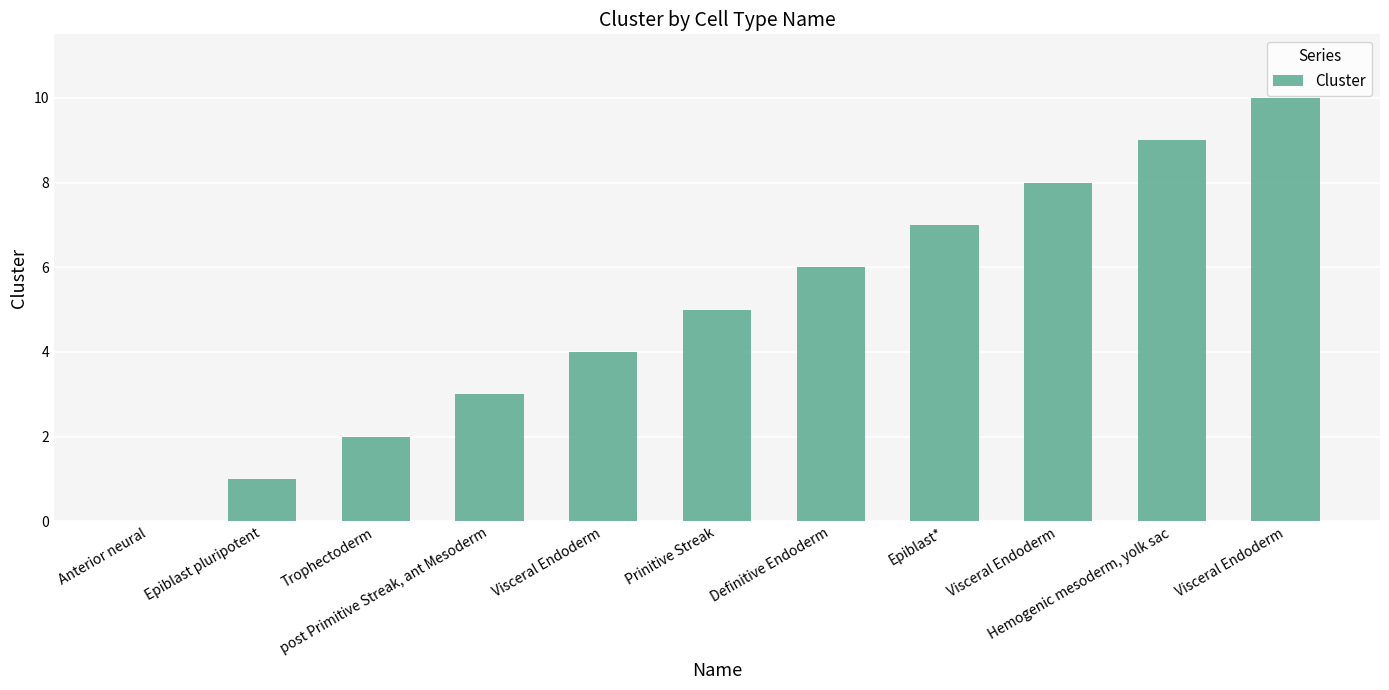

Reading right to left, transcribe all the data shown in this chart.

10	9	8	7	6	5	4	3	2	1	0